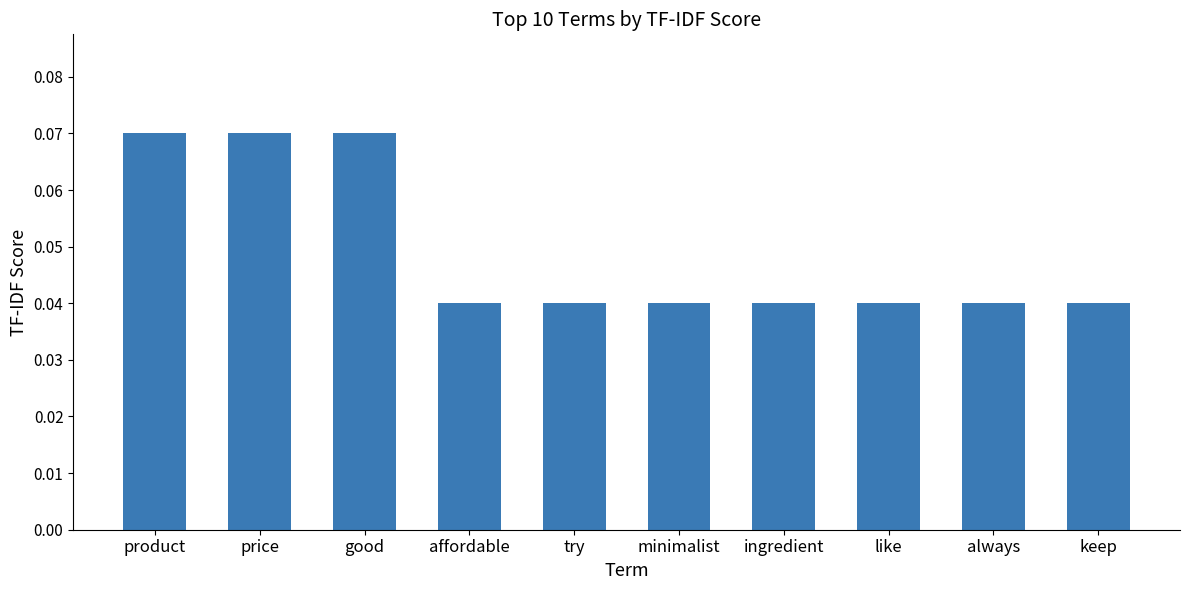

Which has a higher value, always or product?

product